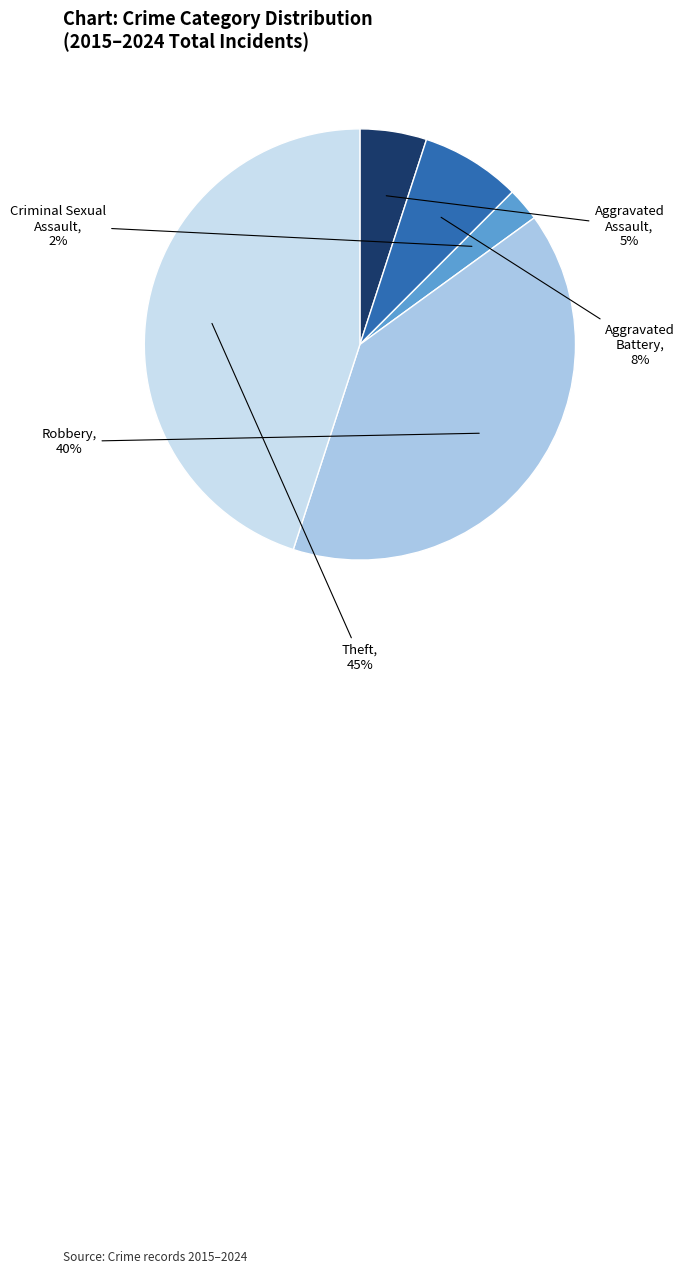

Which slice is the largest?

Theft